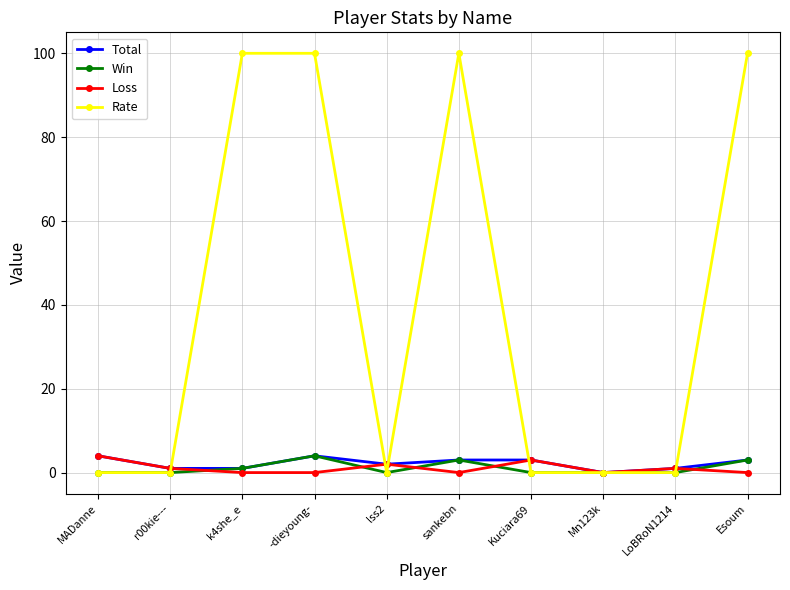

What is the sum of all Total values?

22